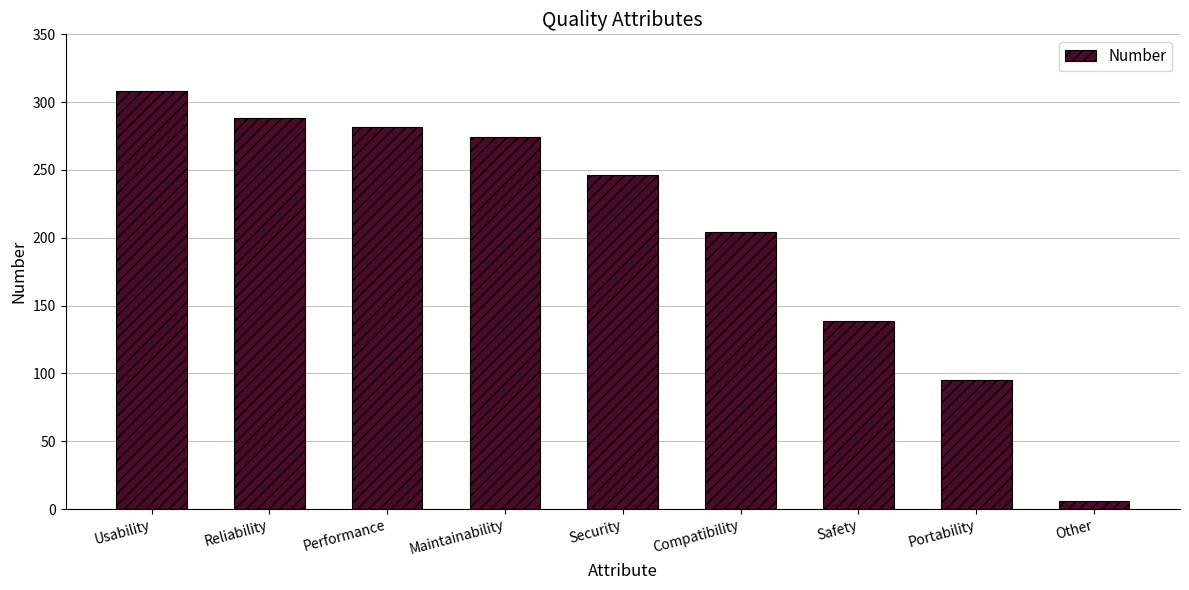

Is it true that the value at Compatibility is 85?

False